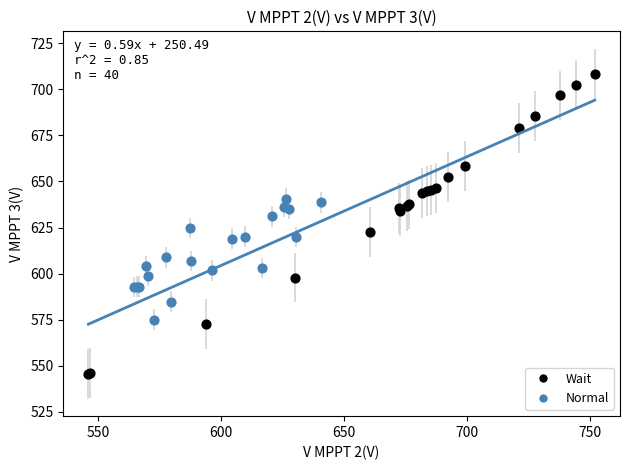

Which series reaches the minimum Y coordinate?

Wait